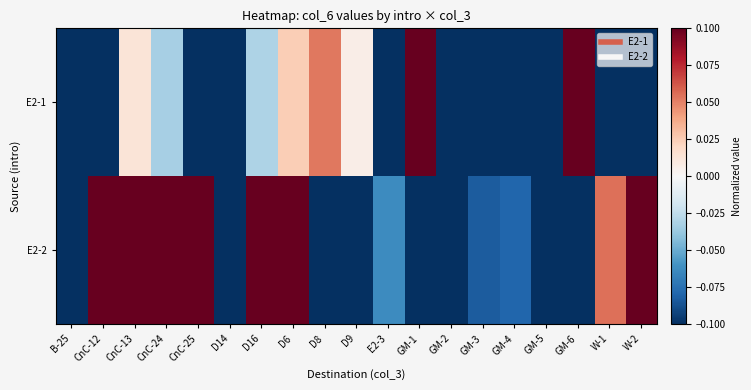

At how many categories does at least one series exceed 0?

12